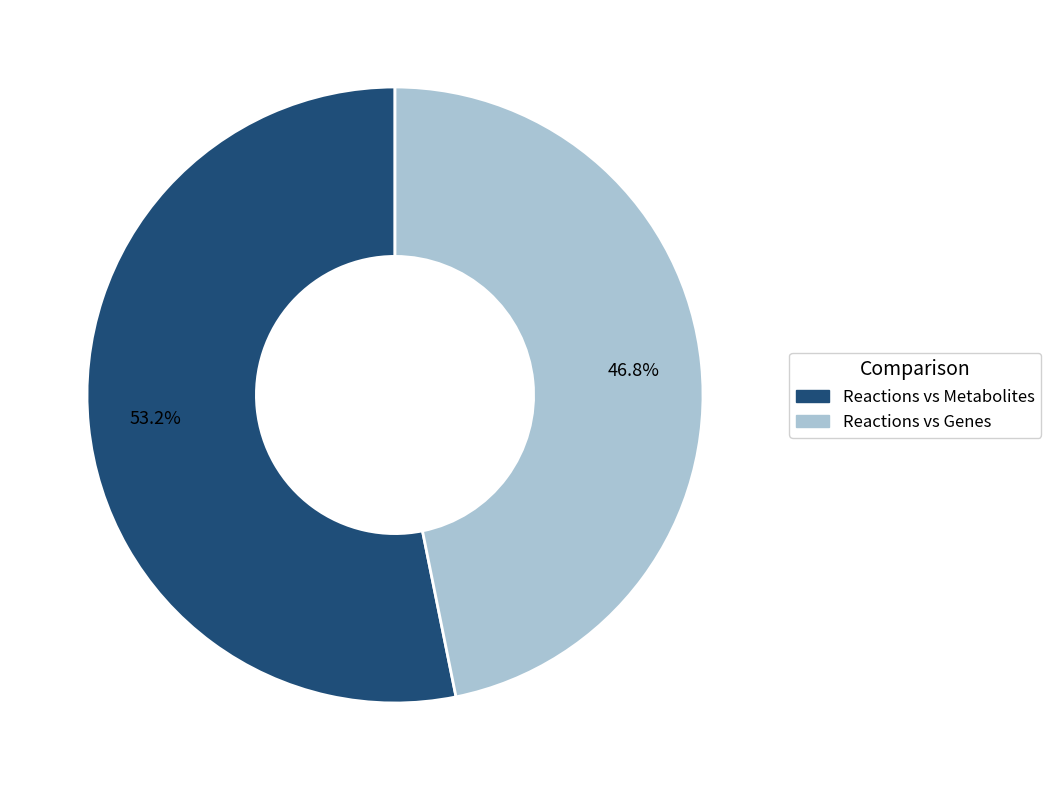

Which slice represents more than half of the pie?

Reactions vs Metabolites